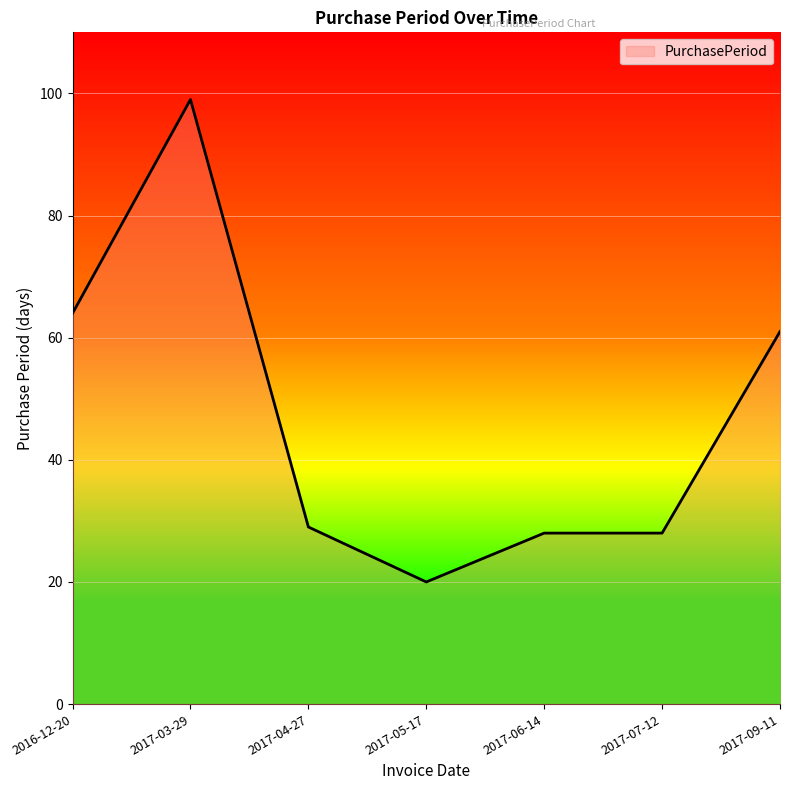

What is the sum of all values?

329